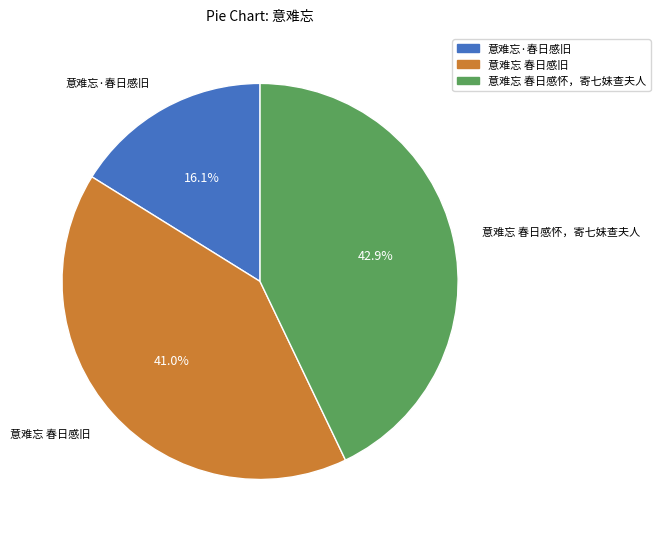

What percentage is the 意难忘·春日感旧 slice, to the nearest percent?

16%